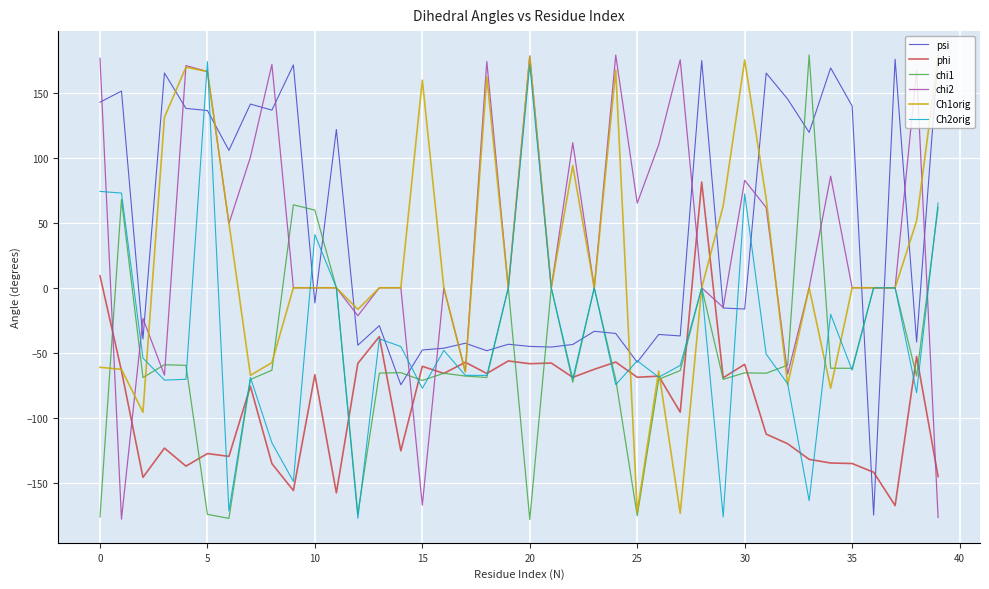

Where does the Ch2orig series first go above -54?

0